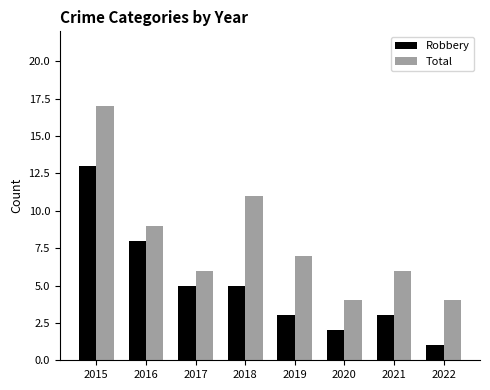

What is the sum of all Robbery values?

40